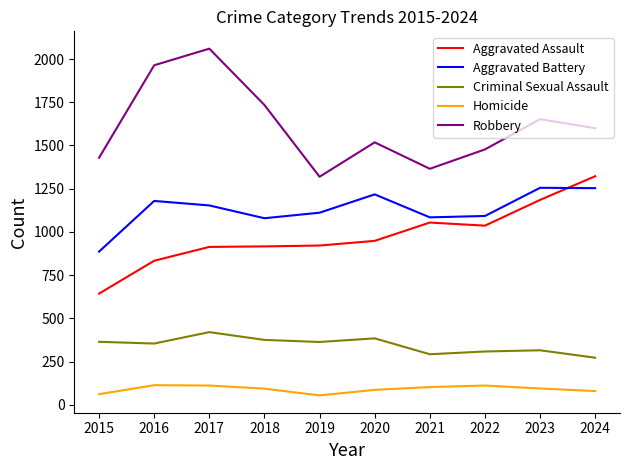

True or false: Homicide and Aggravated Assault cross at least once.

False